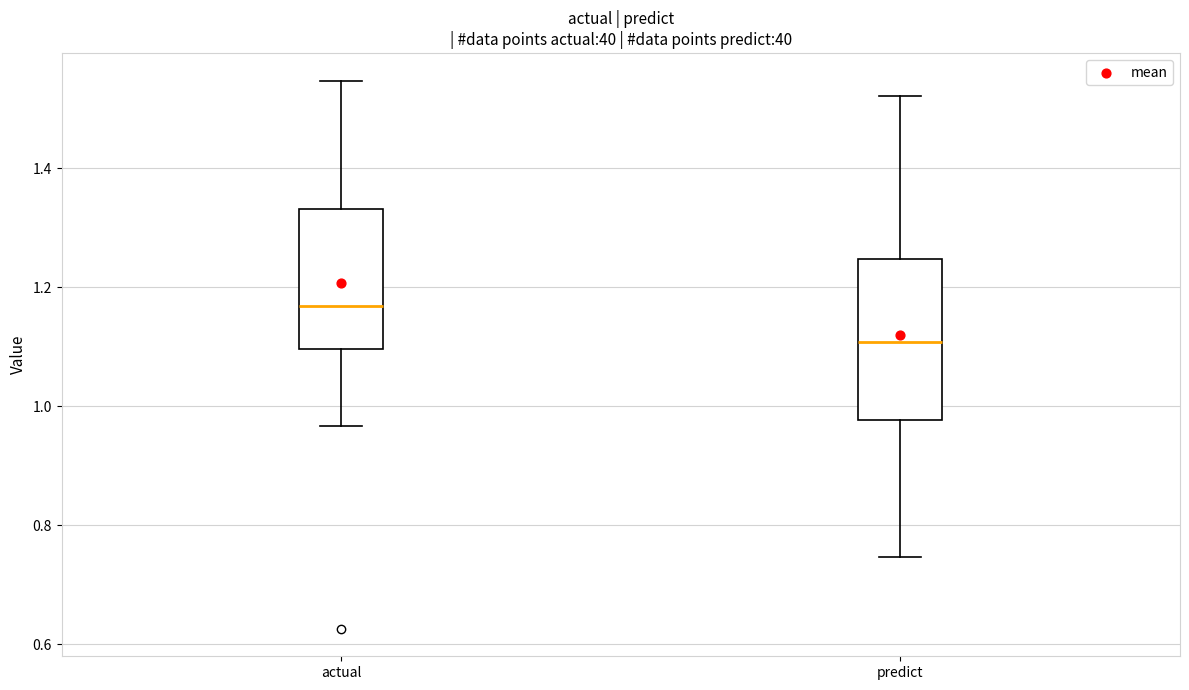

Reading left to right, read every box against the y-axis: the position of its median line, the range the box covers, and the ends of its whiskers. The values are not printed on the chart, so give them approximately, as read against the axis.

actual: median 1.16, box 1.10 to 1.34, whiskers 0.96 to 1.54
predict: median 1.10, box 0.98 to 1.24, whiskers 0.74 to 1.52